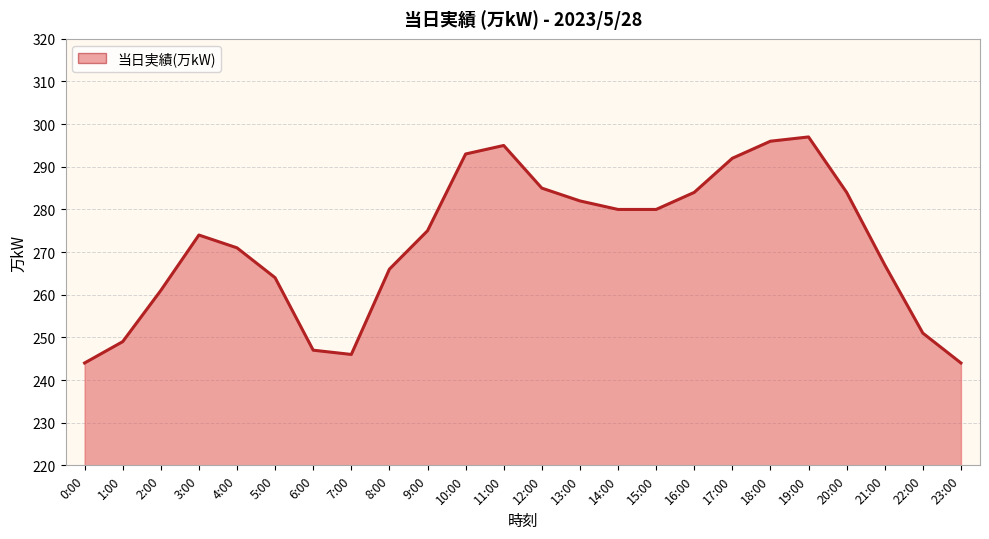

Where is the data nearest to the value 270?

4:00